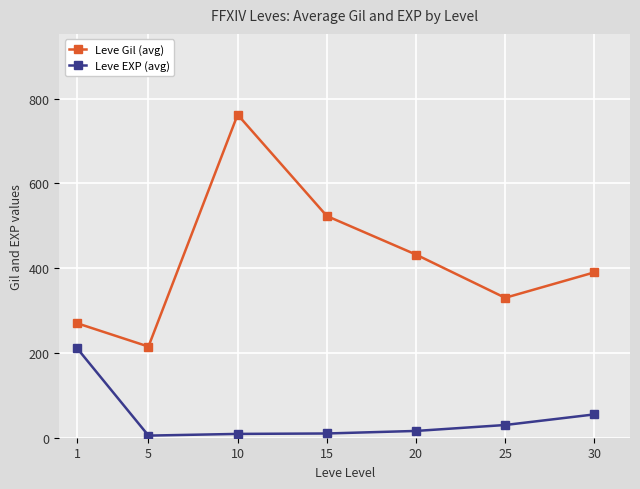

List the labels in order of Leve Gil (avg) value, smallest first.

5, 1, 25, 30, 20, 15, 10